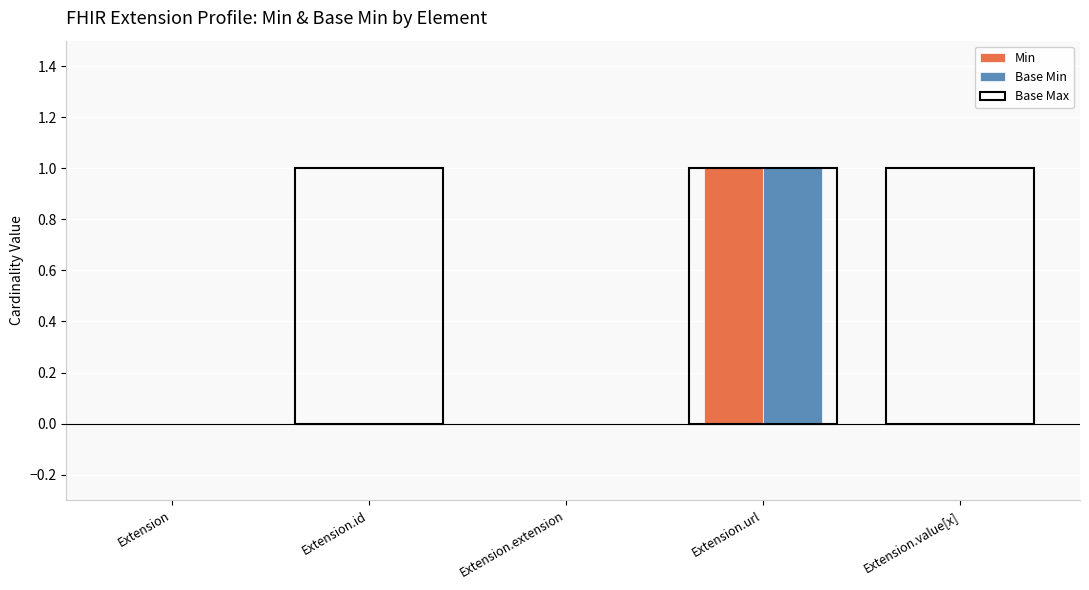

Are the bars horizontal?

No